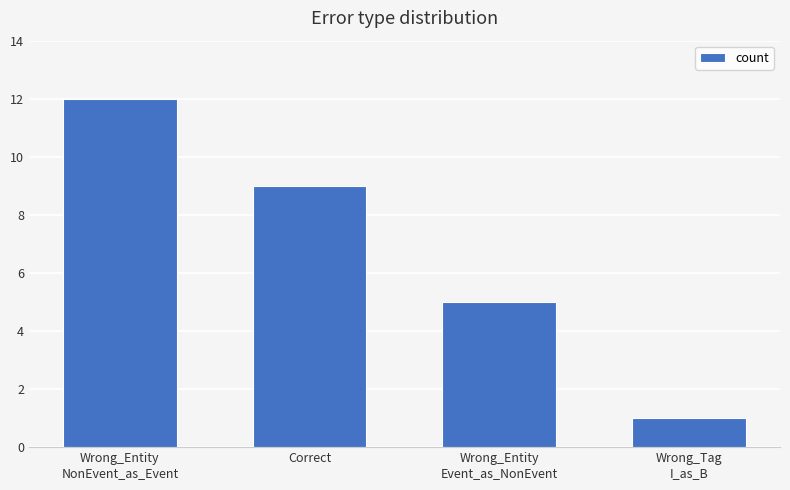

What is the label of the 2nd bar from the left?

Correct